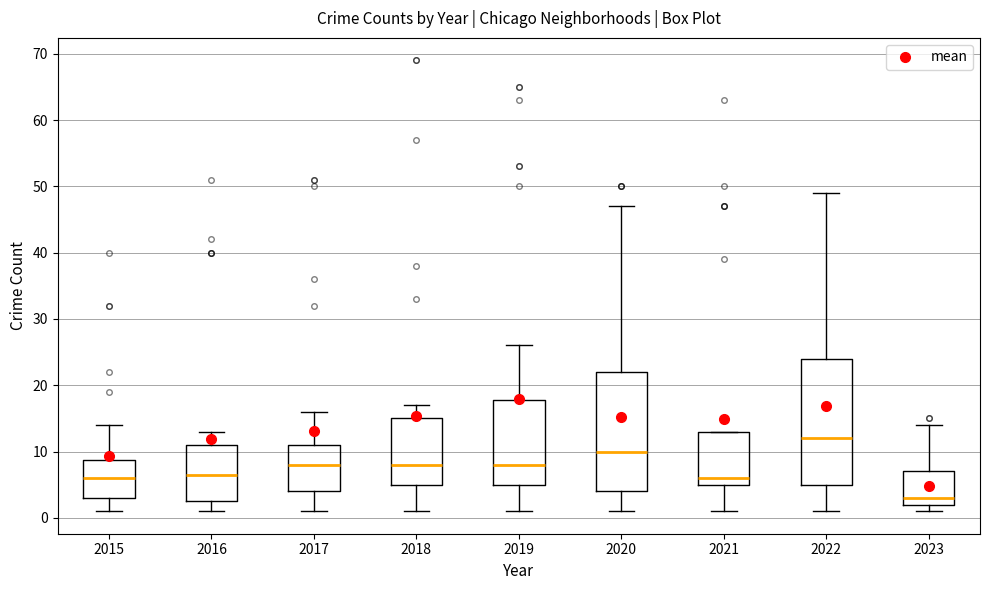

Which box's median line is the lowest?

2023